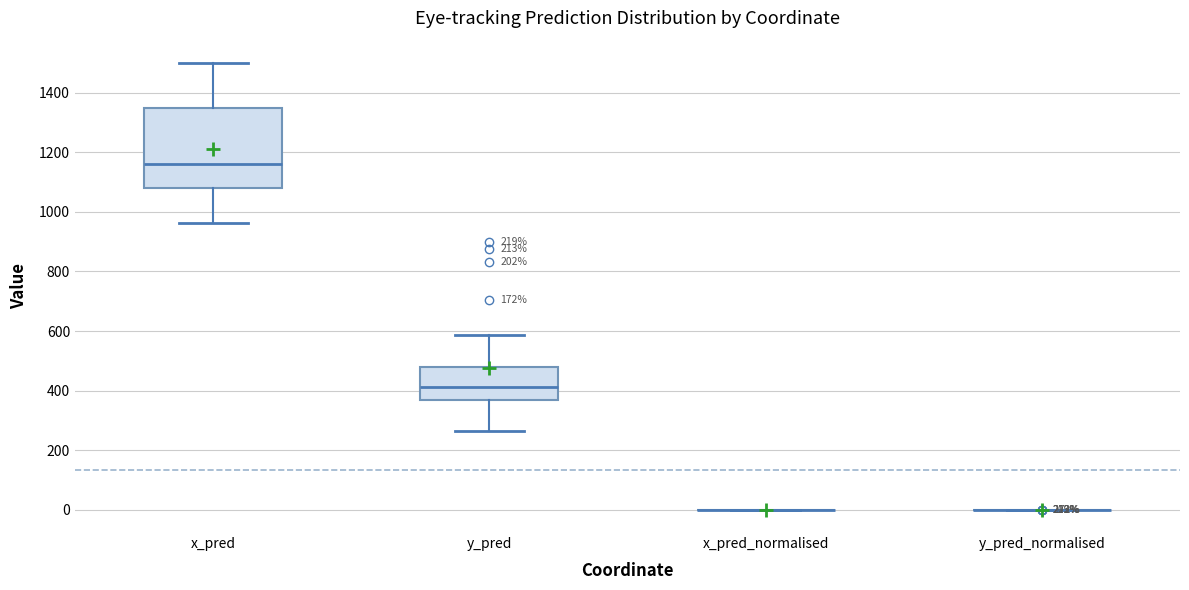

Comparing the boxes themselves (not the whiskers), which one is the tallest?

x_pred